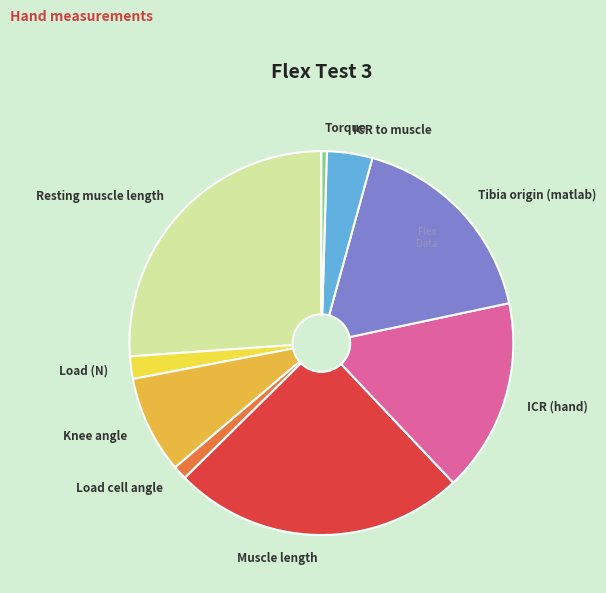

Combined, do Muscle length and Knee angle account for over 50%?

No